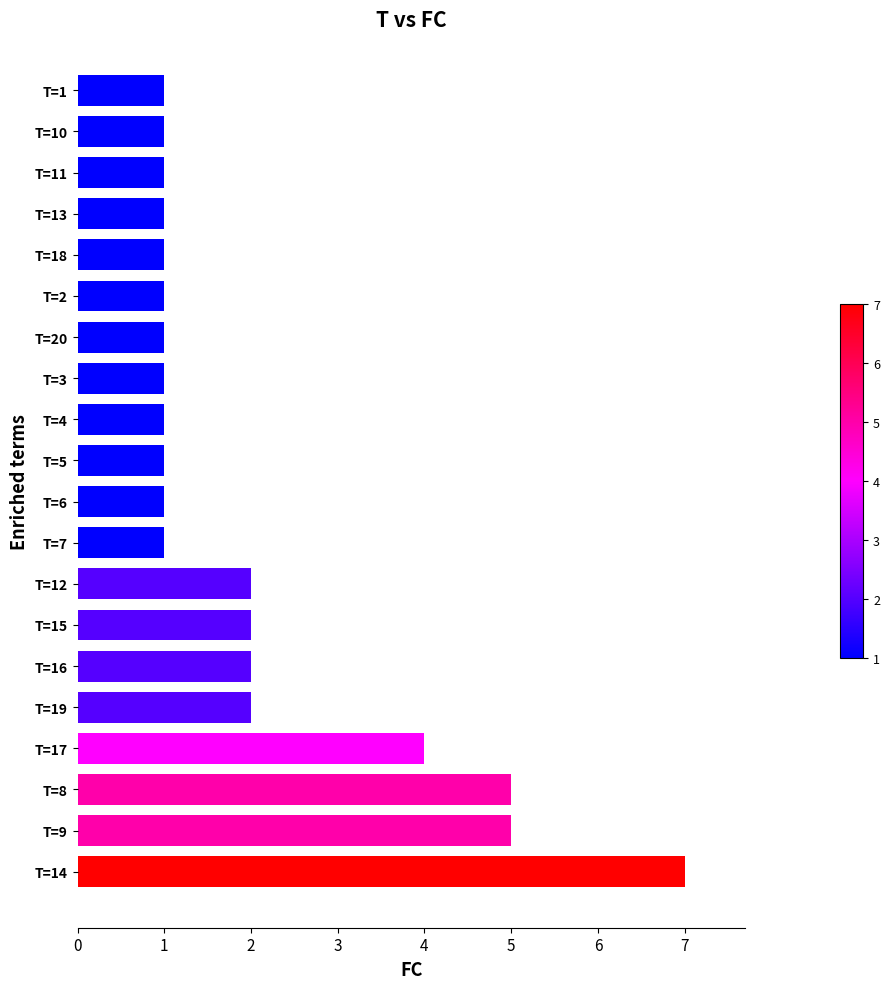

True or false: the data shows 1 at T=11.

True